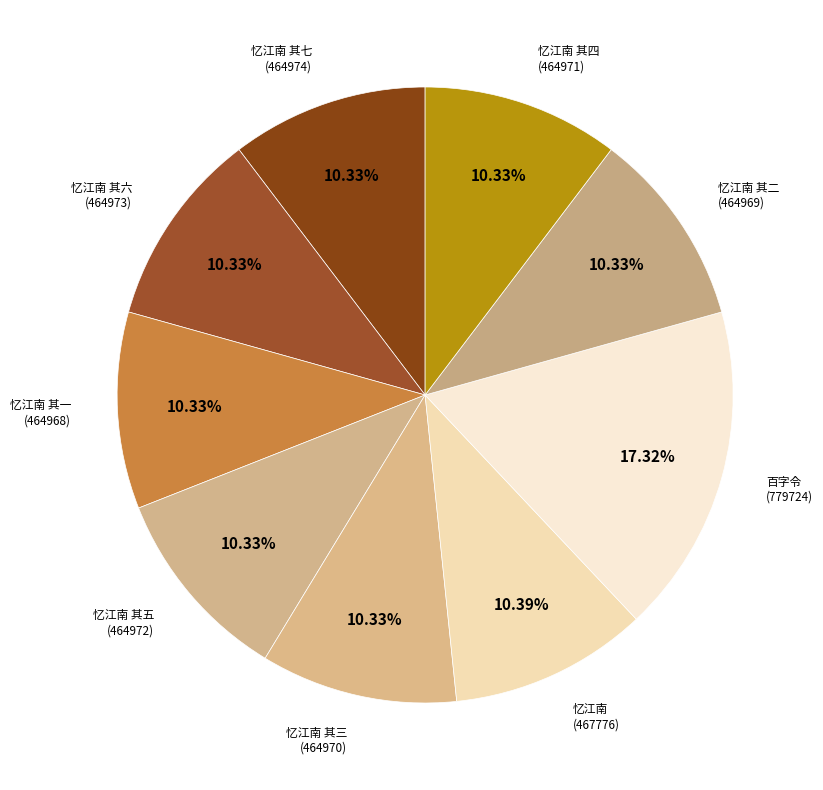

Count the number of slices in the pie.

9